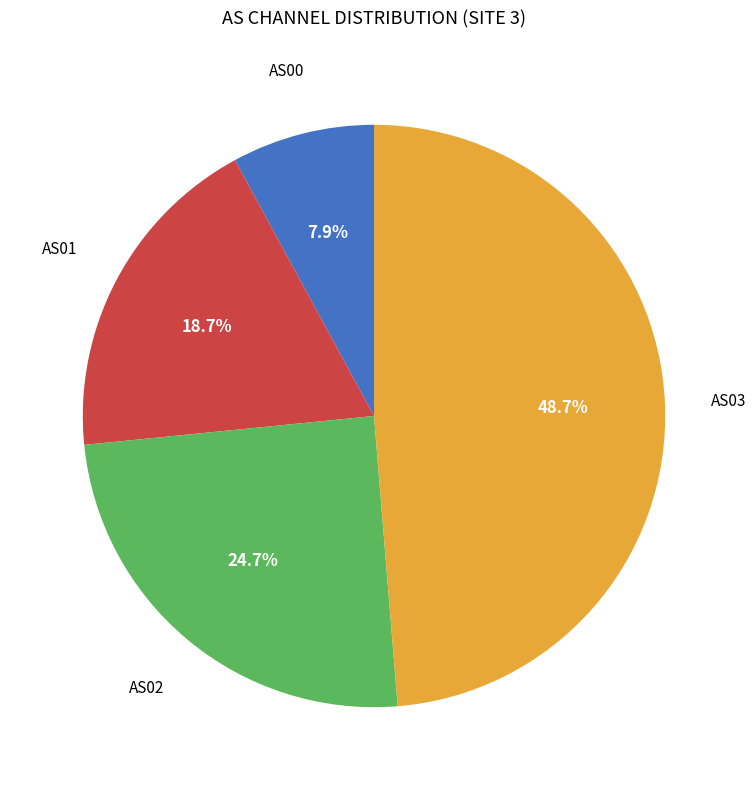

To the nearest percent, what is the difference between the largest and smallest slice percentages?

41%